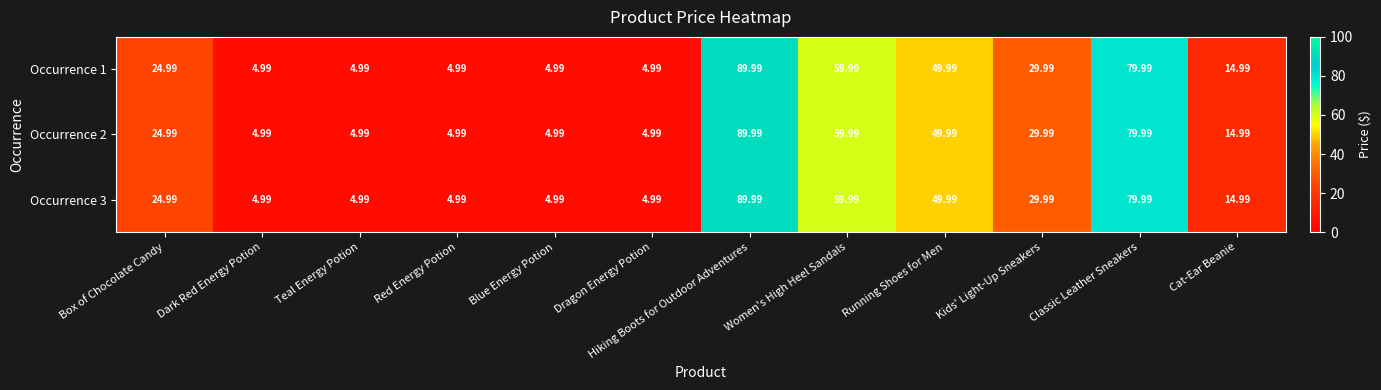

Which label corresponds to the largest value in the chart?

Hiking Boots for Outdoor Adventures